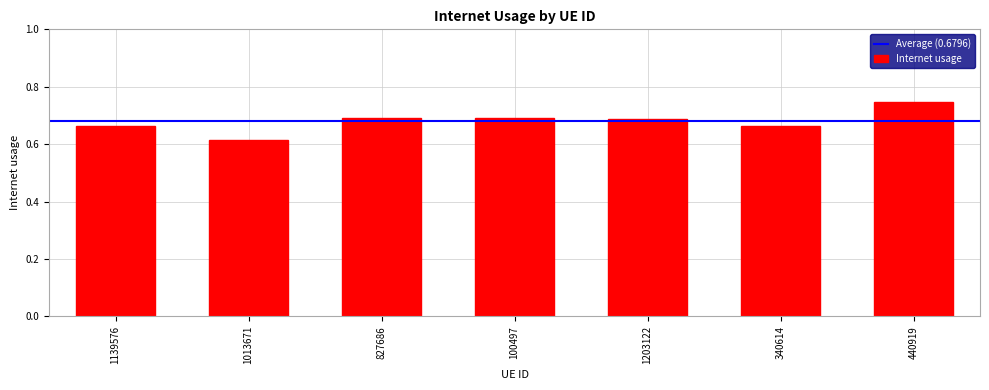

What is the difference between the maximum and second lowest values?

0.1